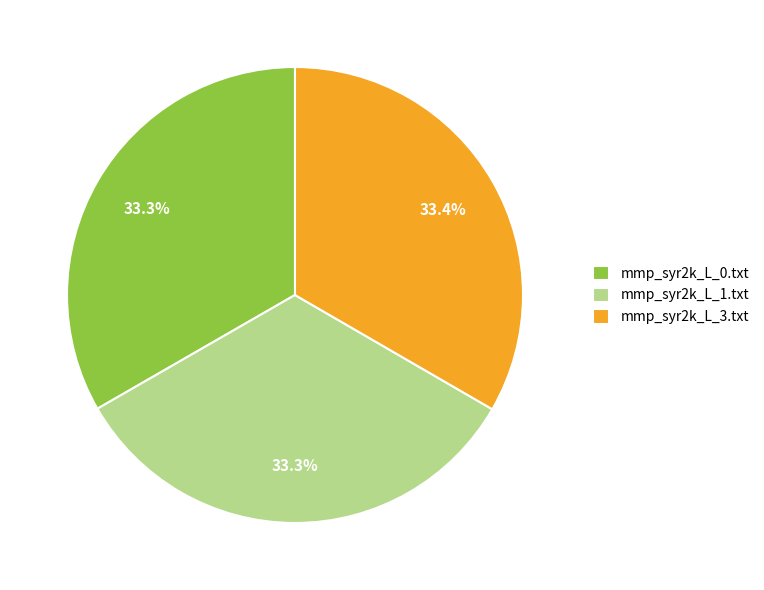

What percentage do mmp_syr2k_L_3.txt and mmp_syr2k_L_0.txt together represent?

66.7%